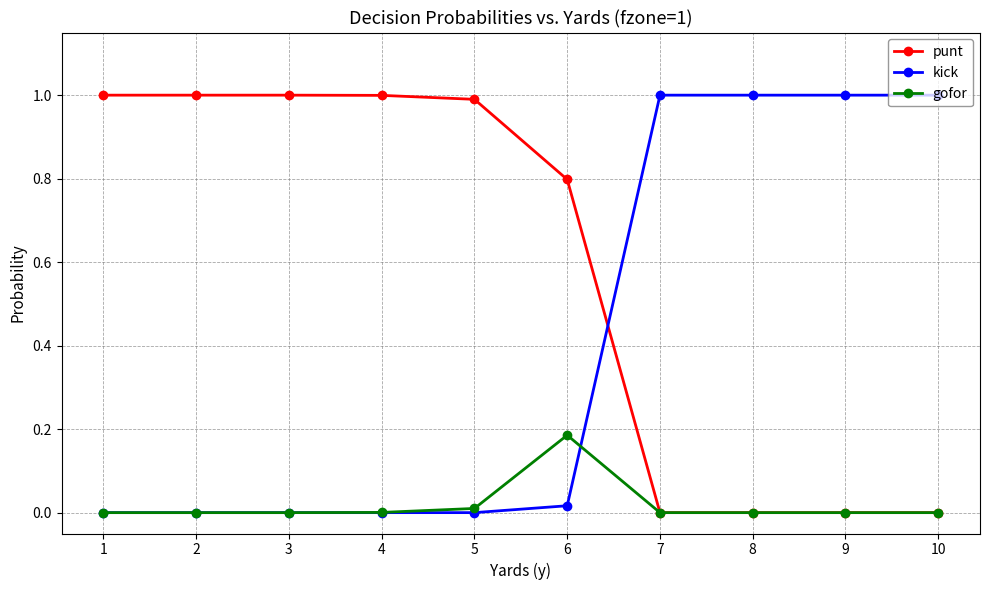

How many data points does each series have?

10